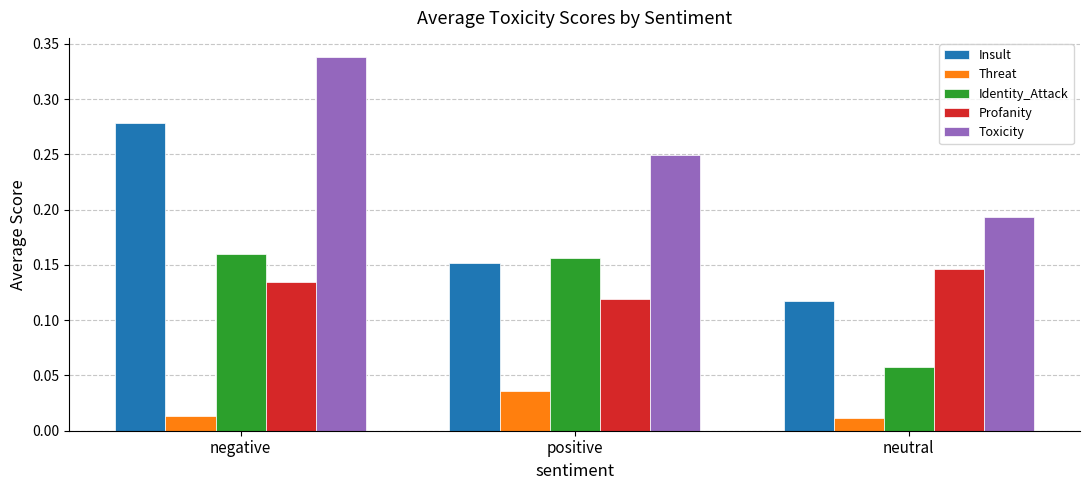

How many groups of bars are there?

3